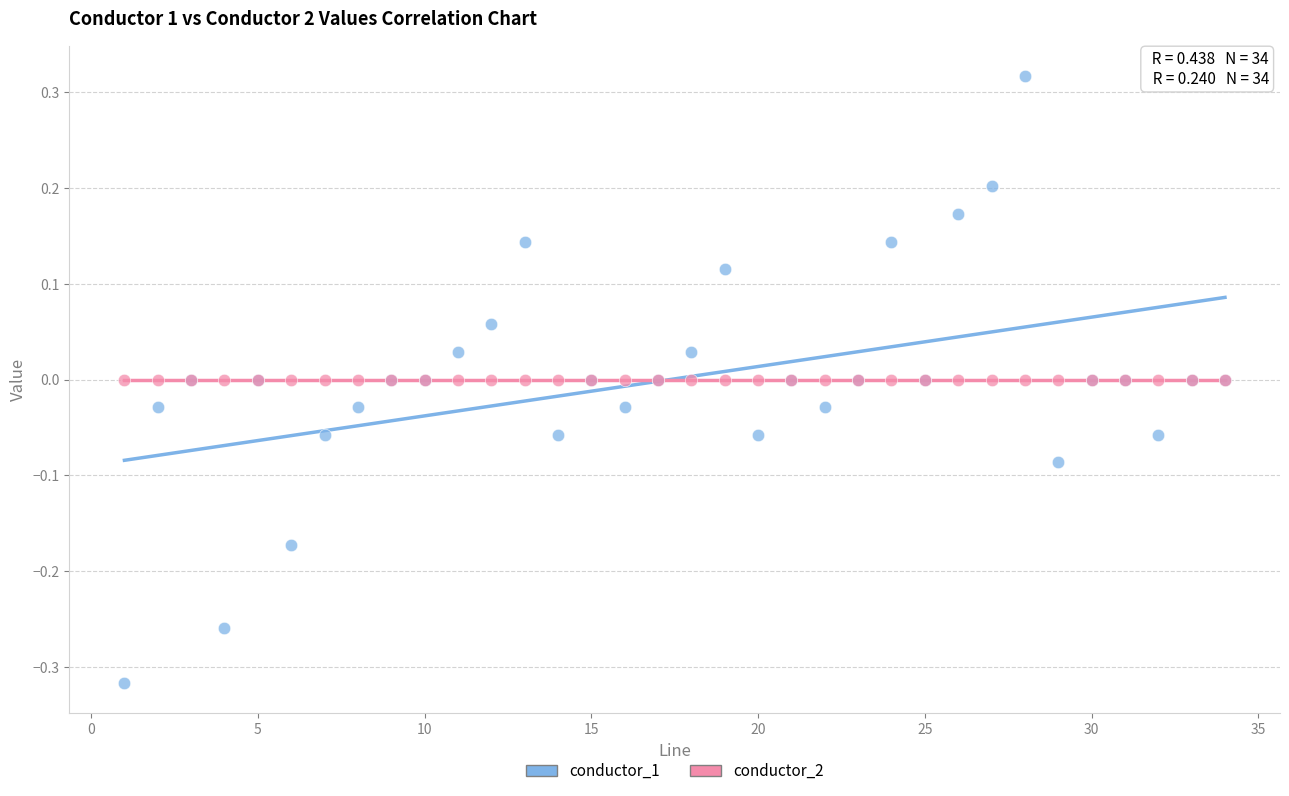

Which series has the widest spread of Y values?

conductor_1